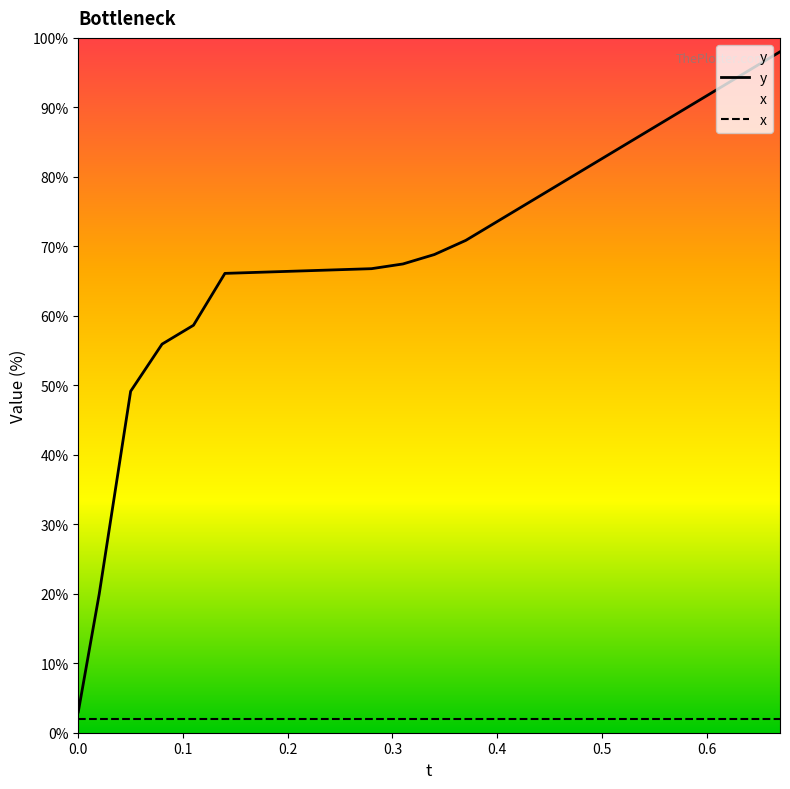

List the labels in order of value, largest first.

0.67, 0.64, 0.61, 0.58, 0.55, 0.52, 0.49, 0.46, 0.43, 0.4, 0.37, 0.34, 0.31, 0.28, 0.14, 0.11, 0.08, 0.05, 0.02, 0.0